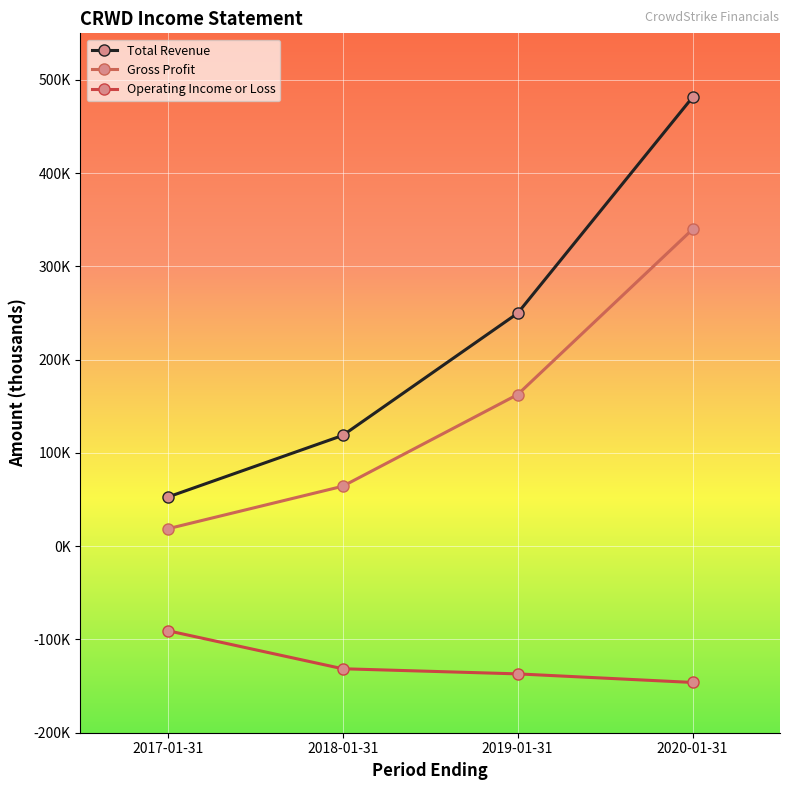

Which series has the largest total across all categories?

Total Revenue